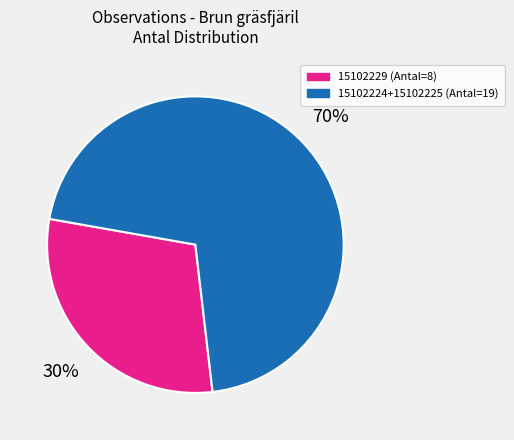

Does any single category account for the majority?

Yes